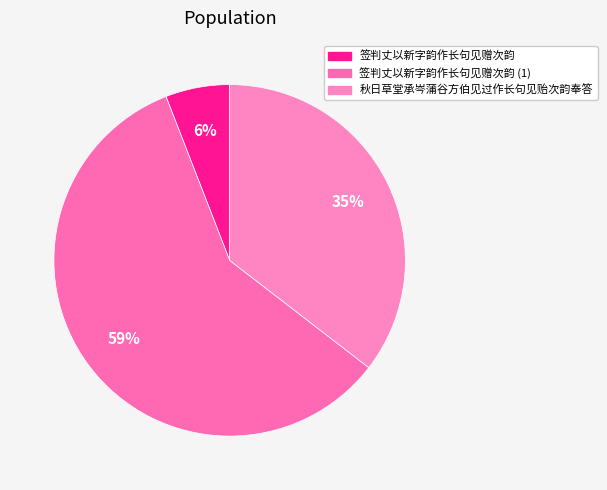

How many slices are in this pie chart?

3